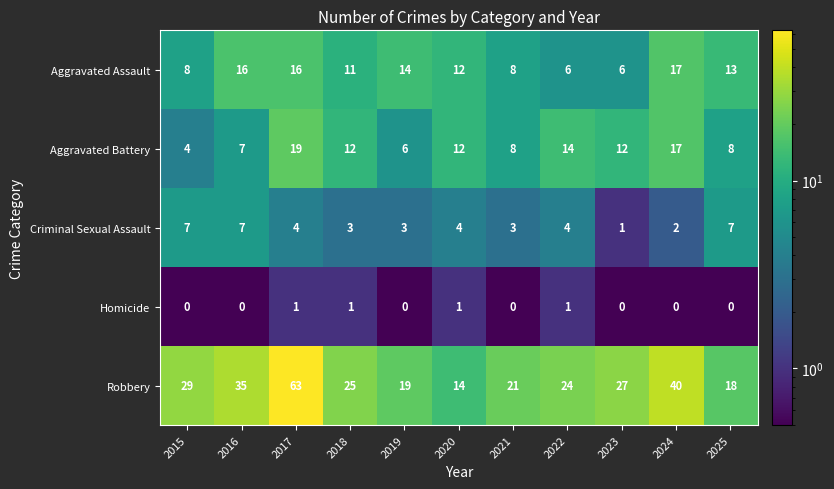

Which category has the highest value across all series?

2017